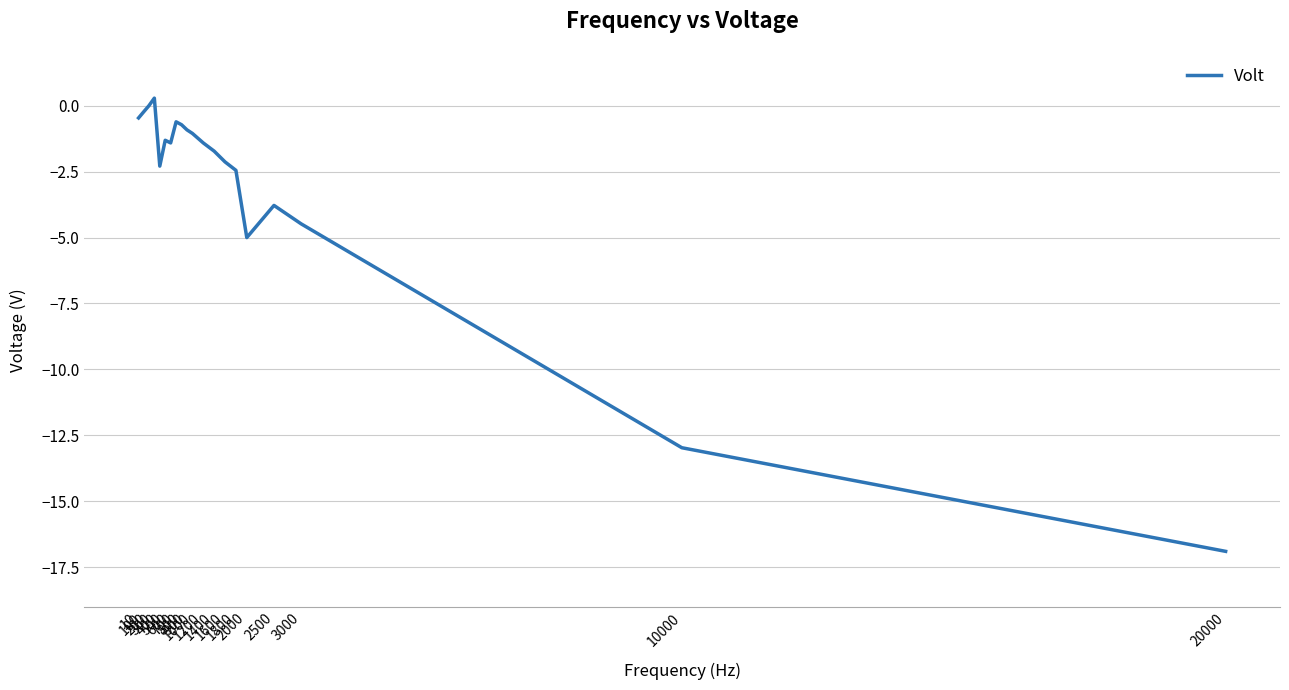

The chart shows a value of -2.5 at 1800. True or false?

True